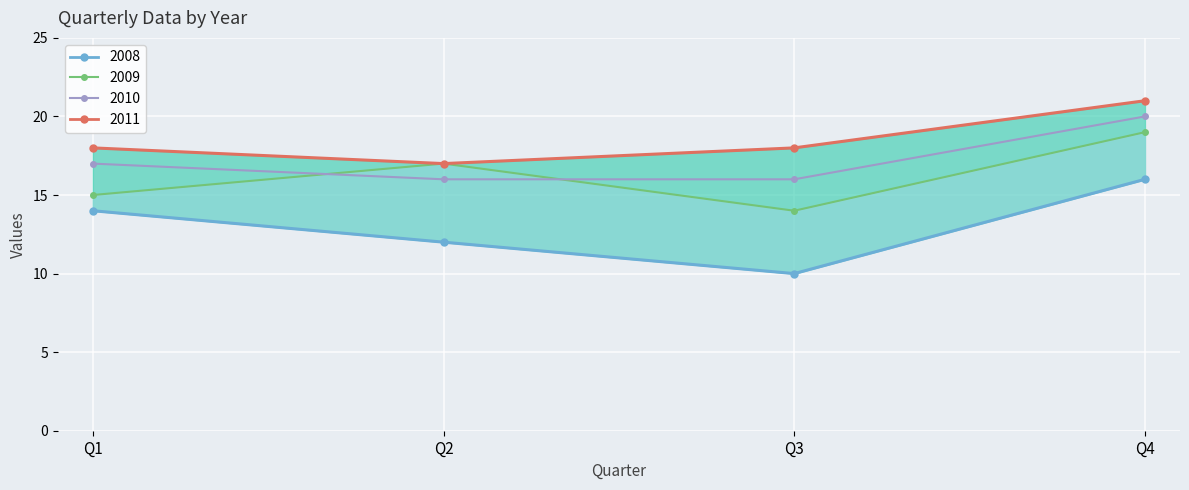

At which category does the chart reach its peak across all series?

Q4